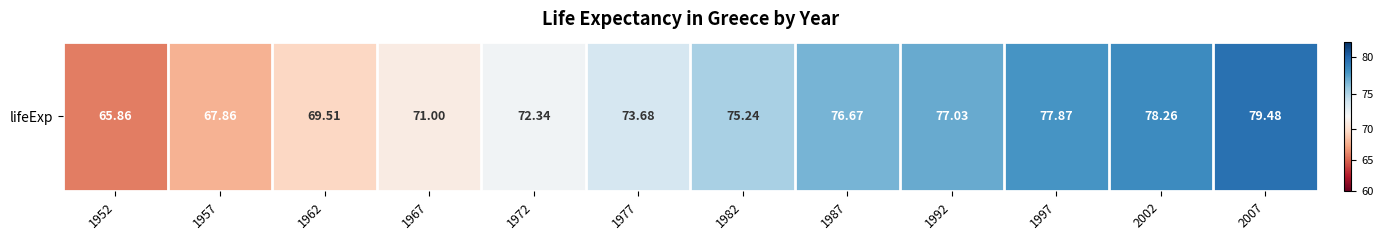

List the labels in order of value, smallest first.

1952, 1957, 1962, 1967, 1972, 1977, 1982, 1987, 1992, 1997, 2002, 2007